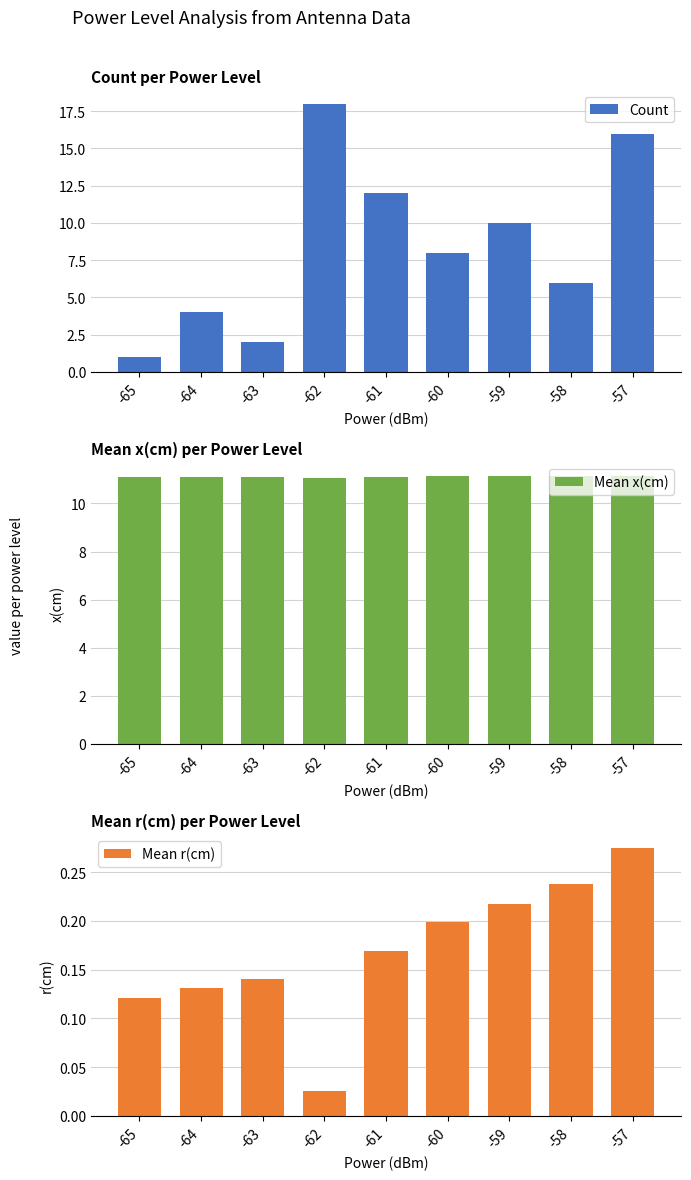

How many Mean r(cm) values are between 0 and 1?

9